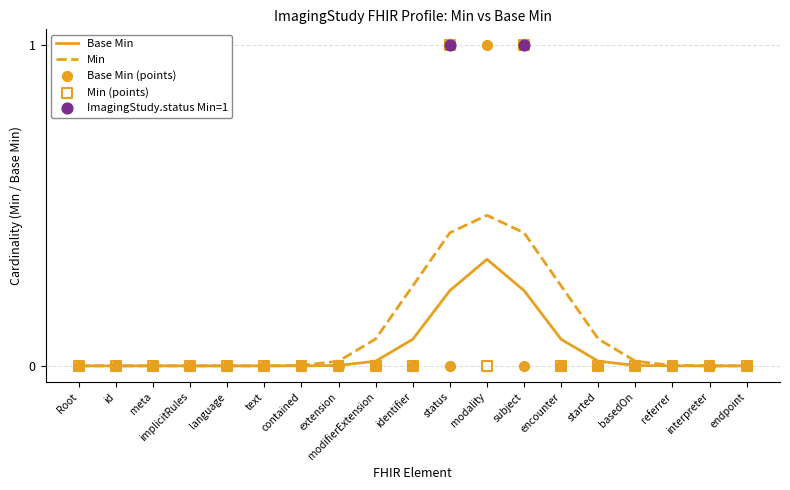

At how many categories does at least one series exceed 0?

13